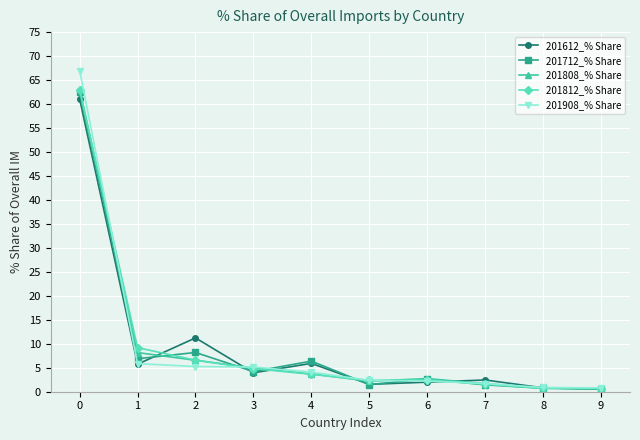

What is the sum of the 201812_% Share values at 6 and 5?

4.8